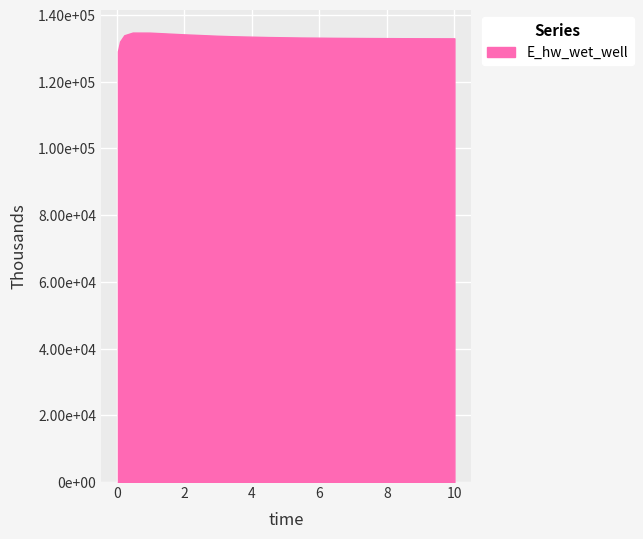

At which category does the data reach its first local peak?

0.46875